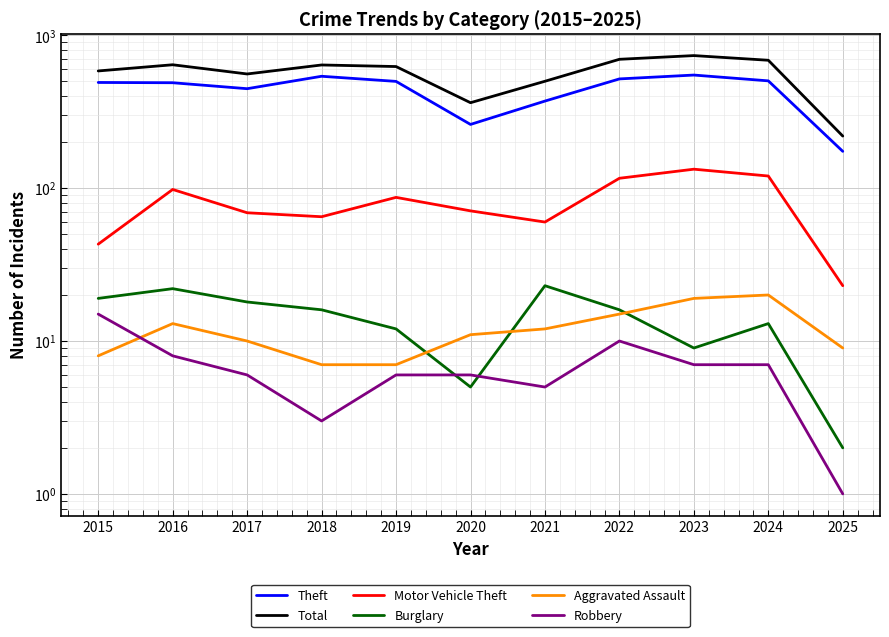

What is the total value across all series at 2016?

1271